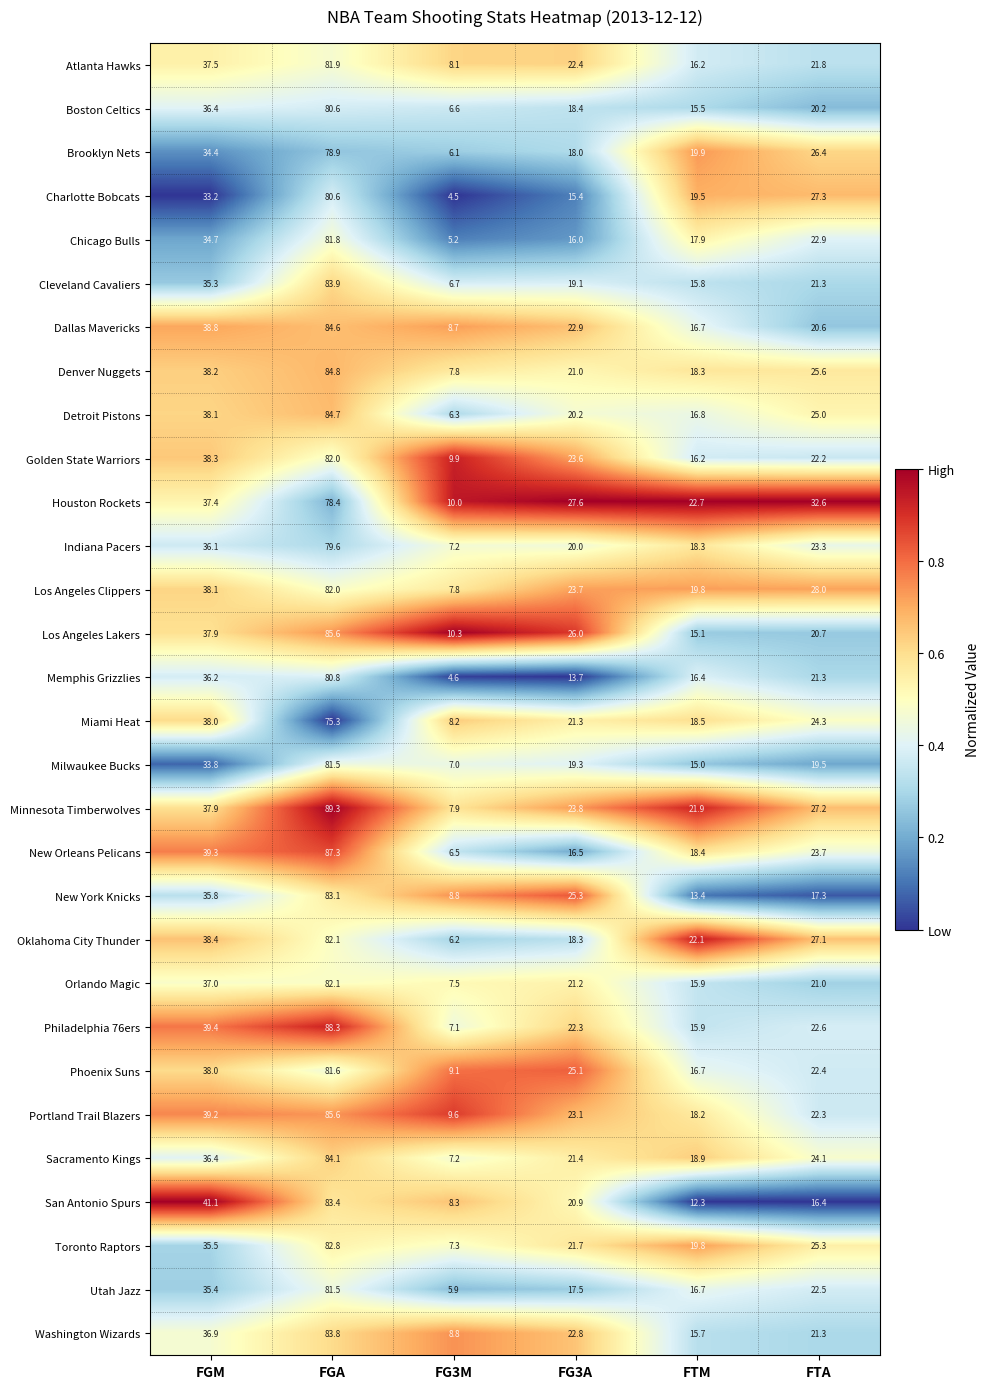

Between FG3M and FG3A, which series saw the biggest shift?

Houston Rockets